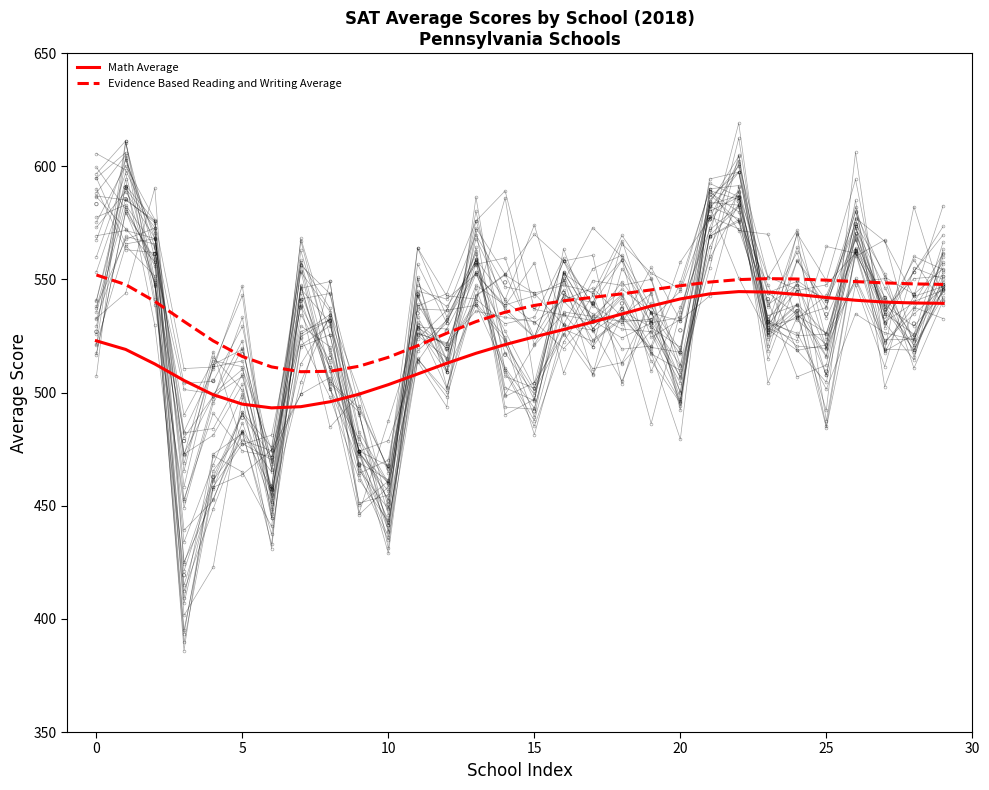

At how many categories does at least one series exceed 550?

3